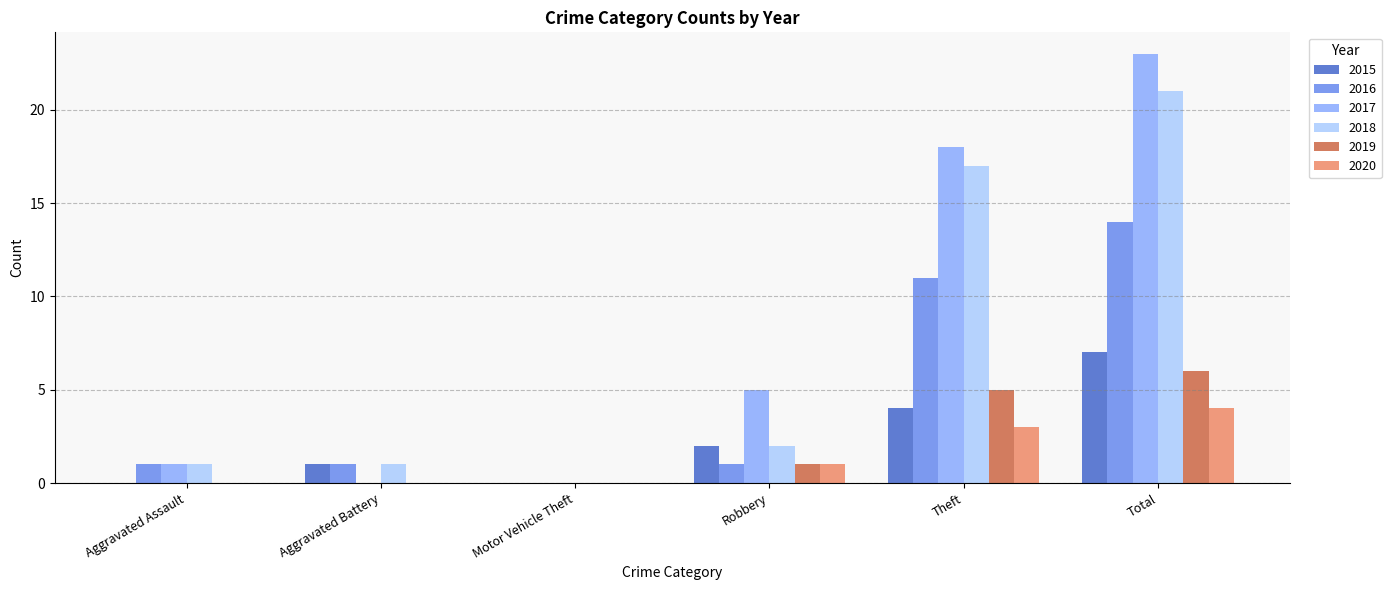

What is the total value across all series at Total?

75